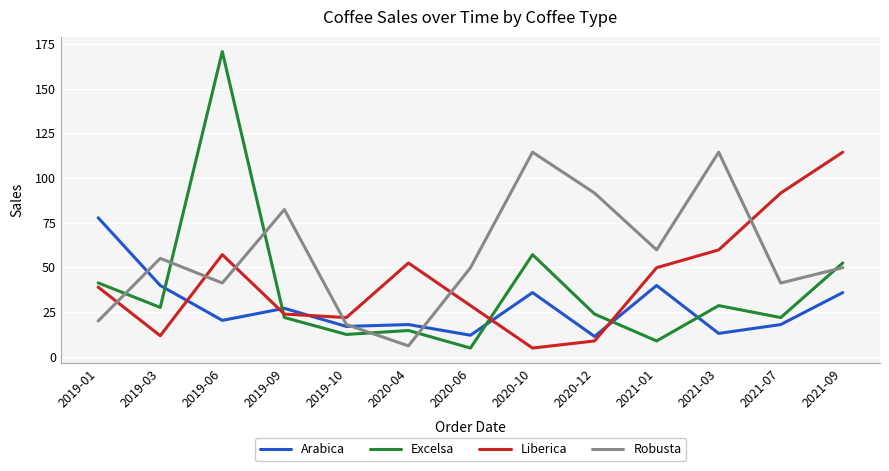

Which series has the widest spread of values?

Excelsa